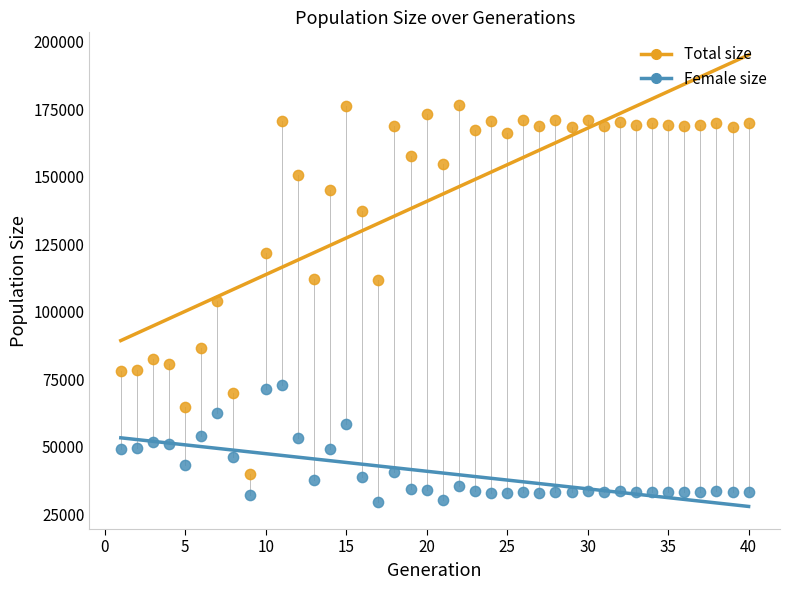

Across all data points, what is the range of X values (max minus min)?

39